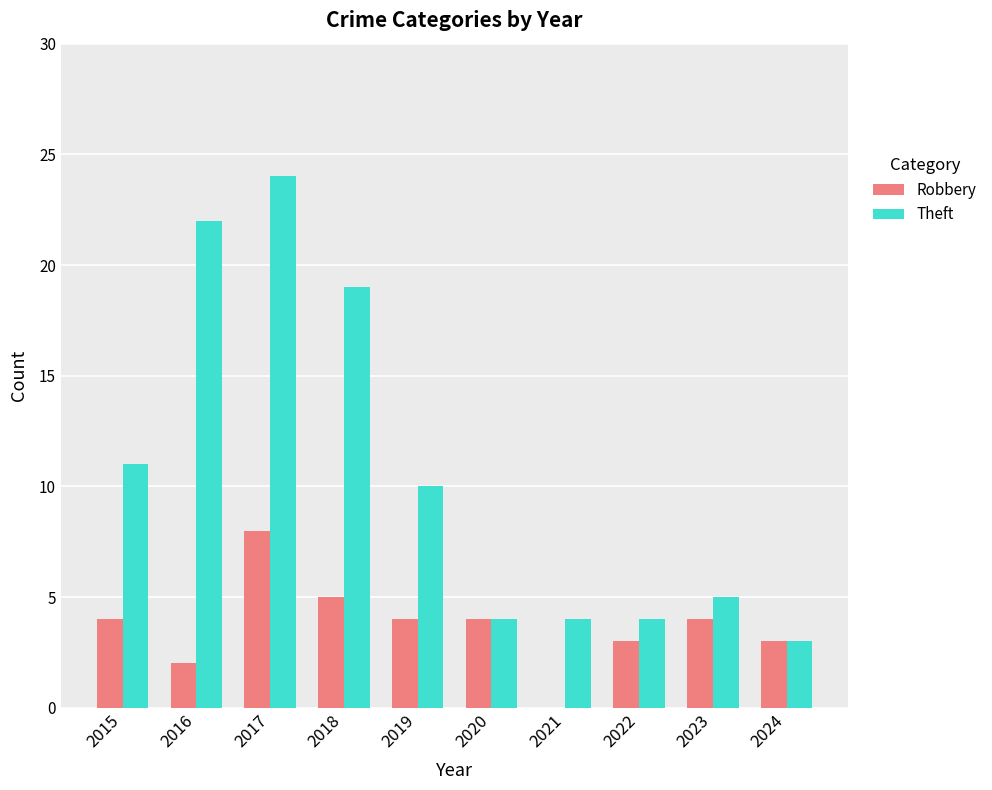

The value of Theft at 2015 is 11. True or false?

True